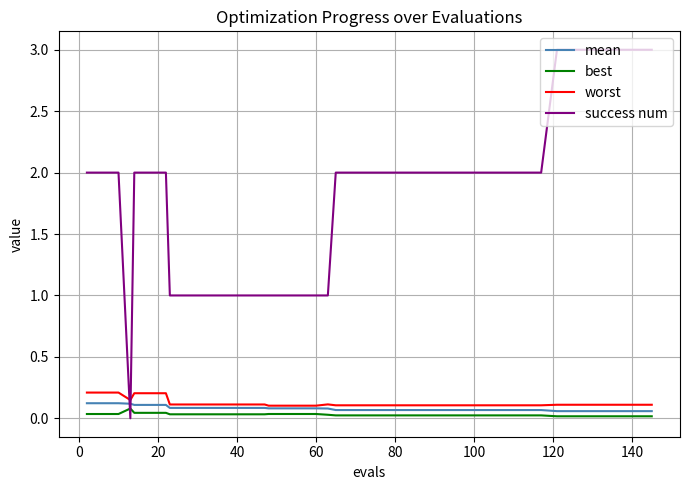

What is the maximum value shown in the chart?

3.0